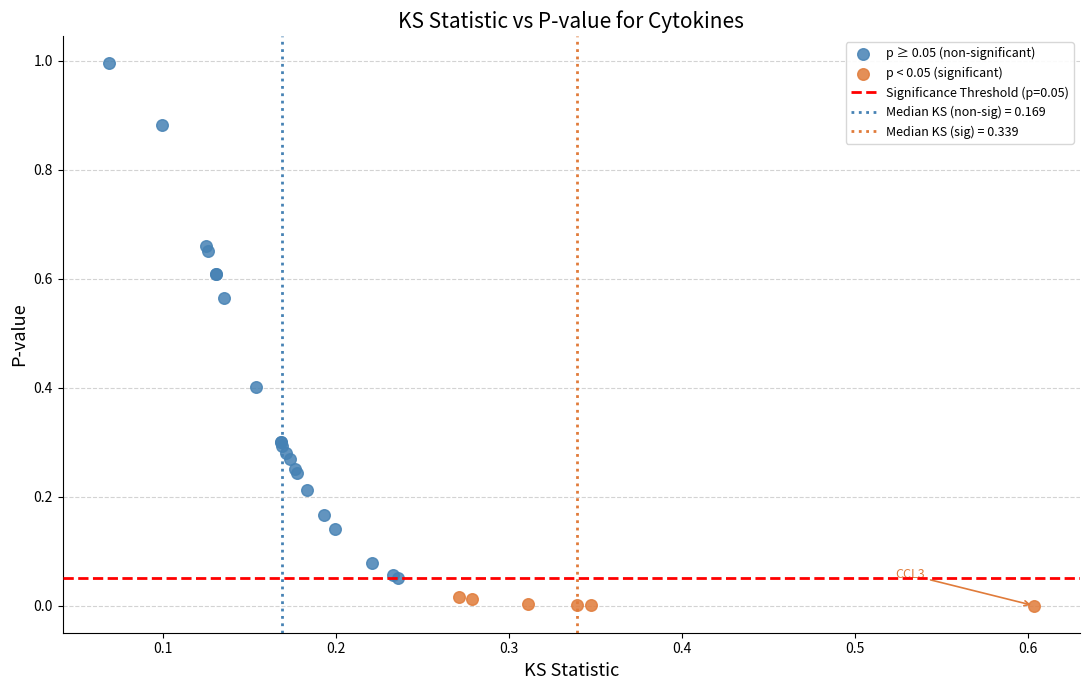

Which series reaches the minimum Y coordinate?

p < 0.05 (significant)